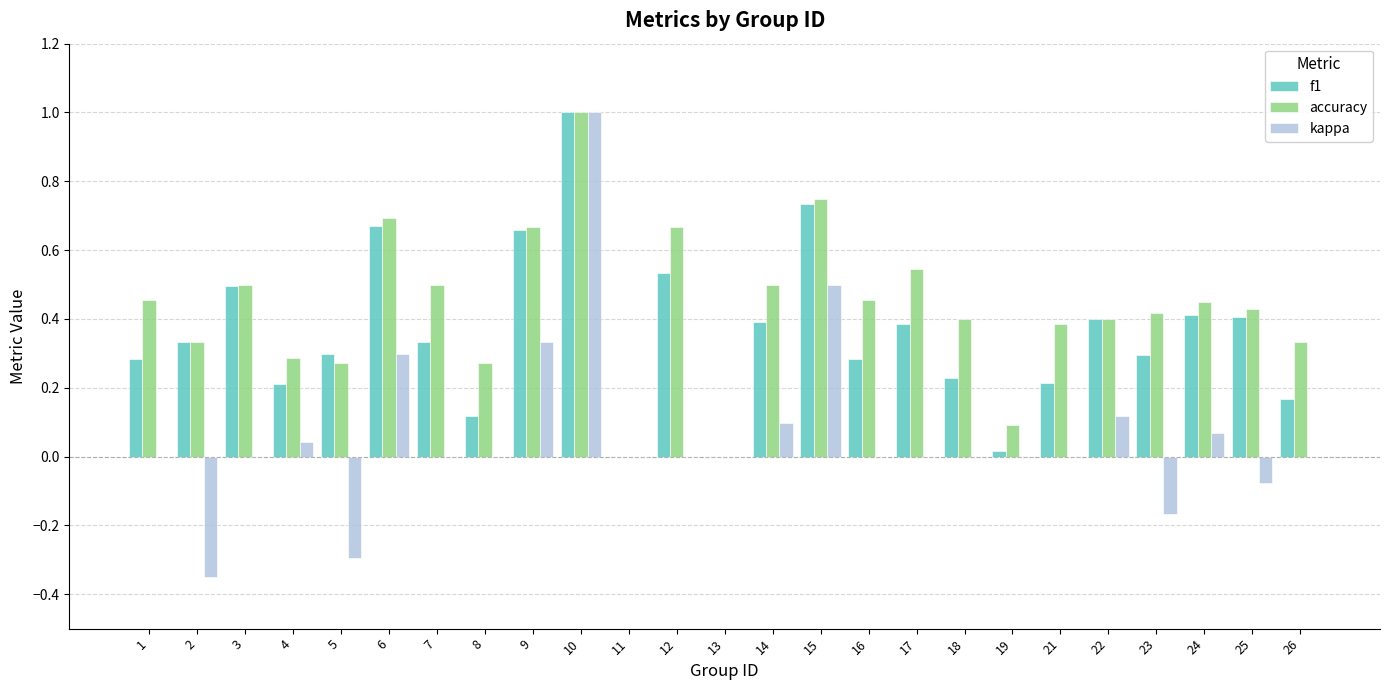

How many categories are shown in the chart?

25